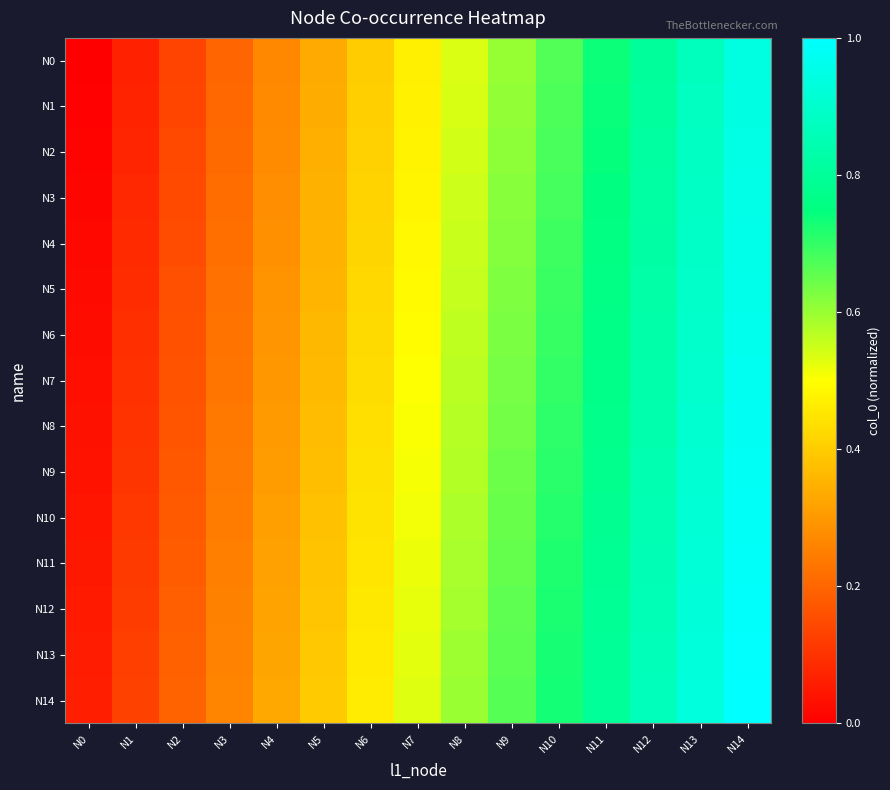

How many distinct data groups are displayed?

15